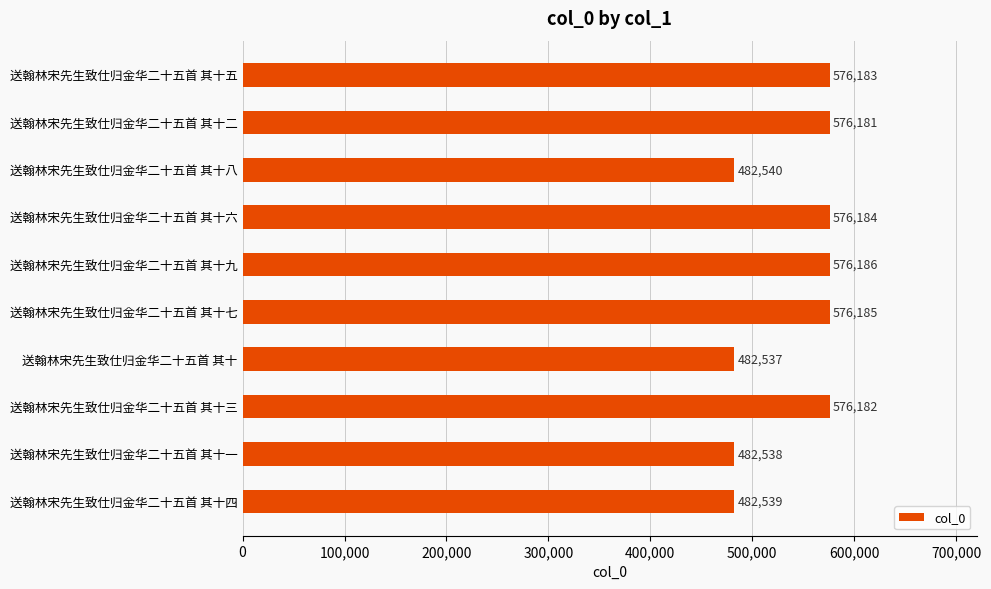

Which has a higher value, 送翰林宋先生致仕归金华二十五首 其十五 or 送翰林宋先生致仕归金华二十五首 其十八?

送翰林宋先生致仕归金华二十五首 其十五